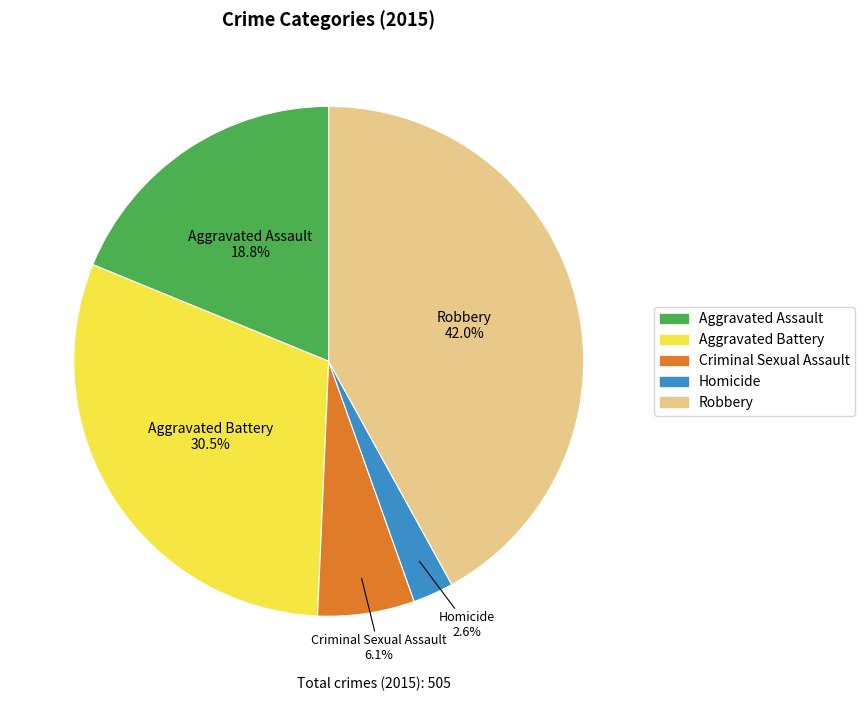

Count the number of slices in the pie.

5